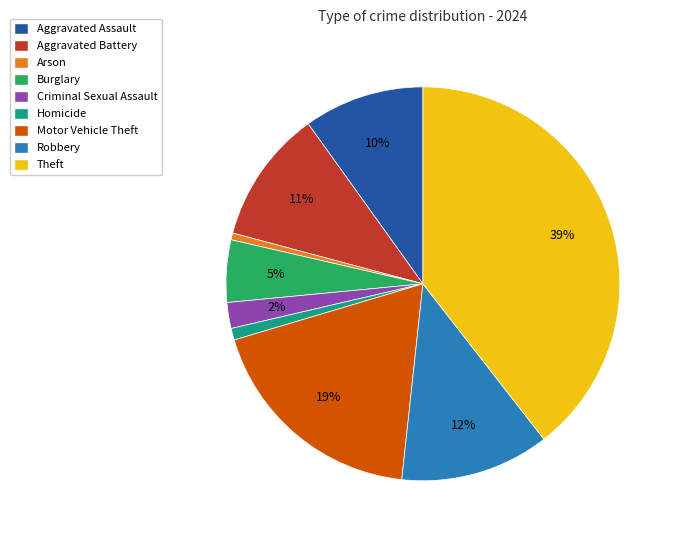

Between Homicide and Burglary, which is larger?

Burglary